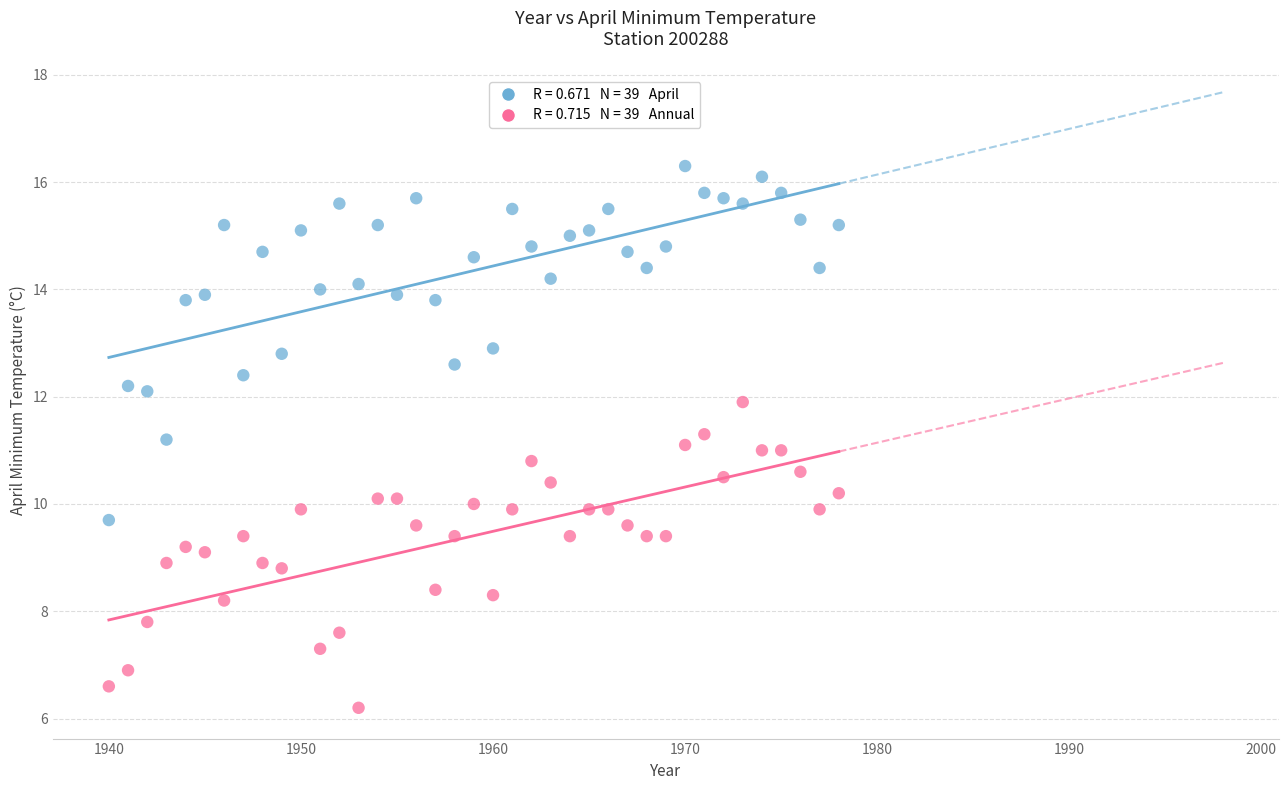

Across all data points, what is the range of X values (max minus min)?

38.0